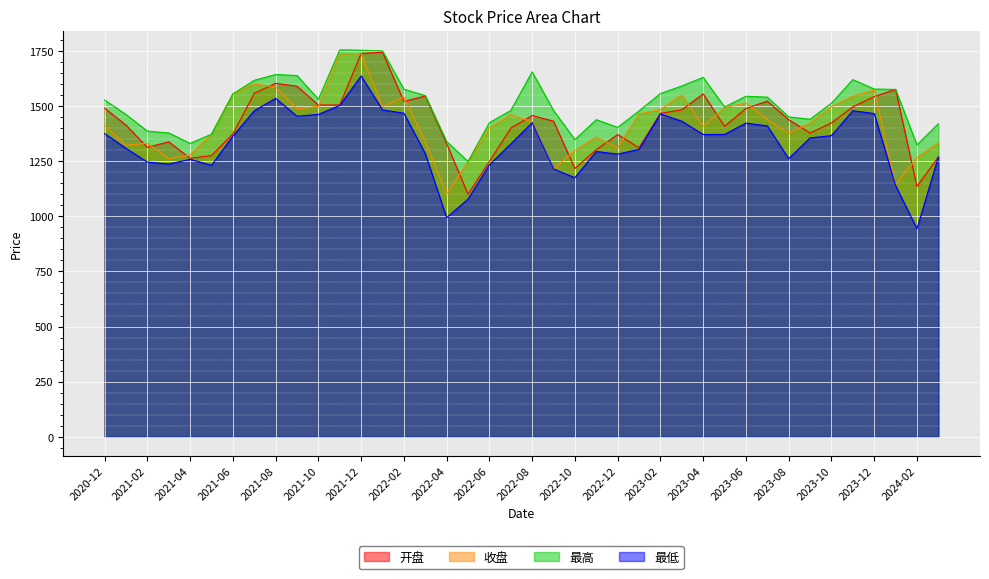

What is the approximate value of 开盘 at 2023-11?

1496.5